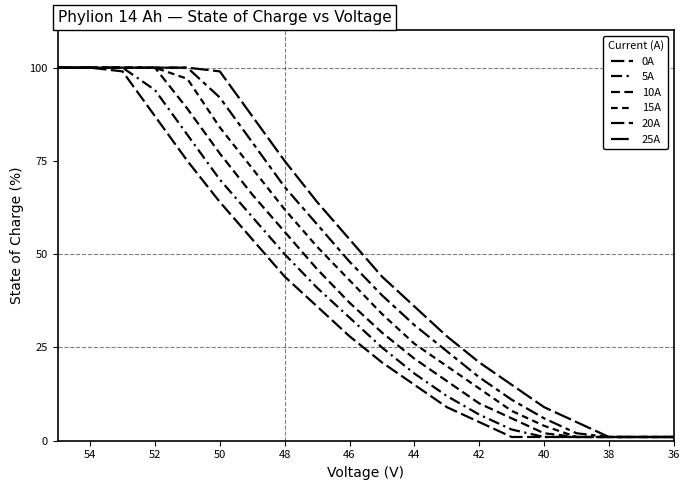

True or false: 20A has a value of 79 at 50.

False